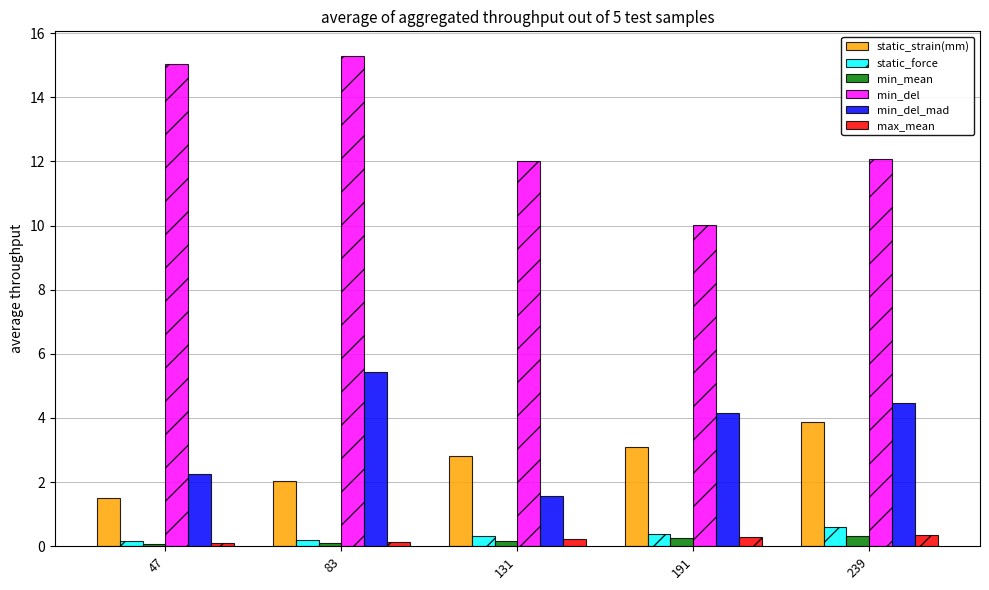

Which series changed the most between 131 and 191?

min_del_mad